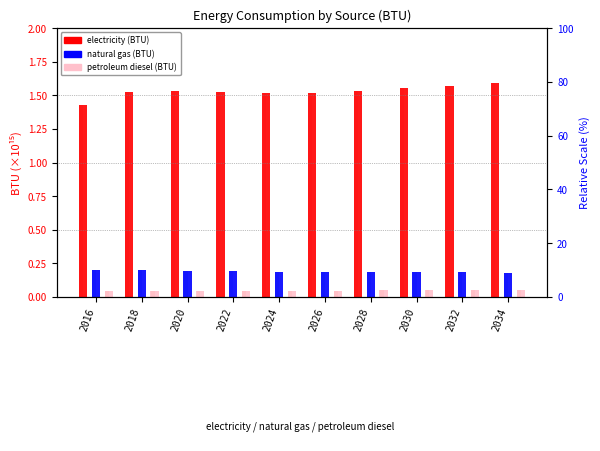

What is the highest value of the petroleum diesel (BTU) series?

0.1